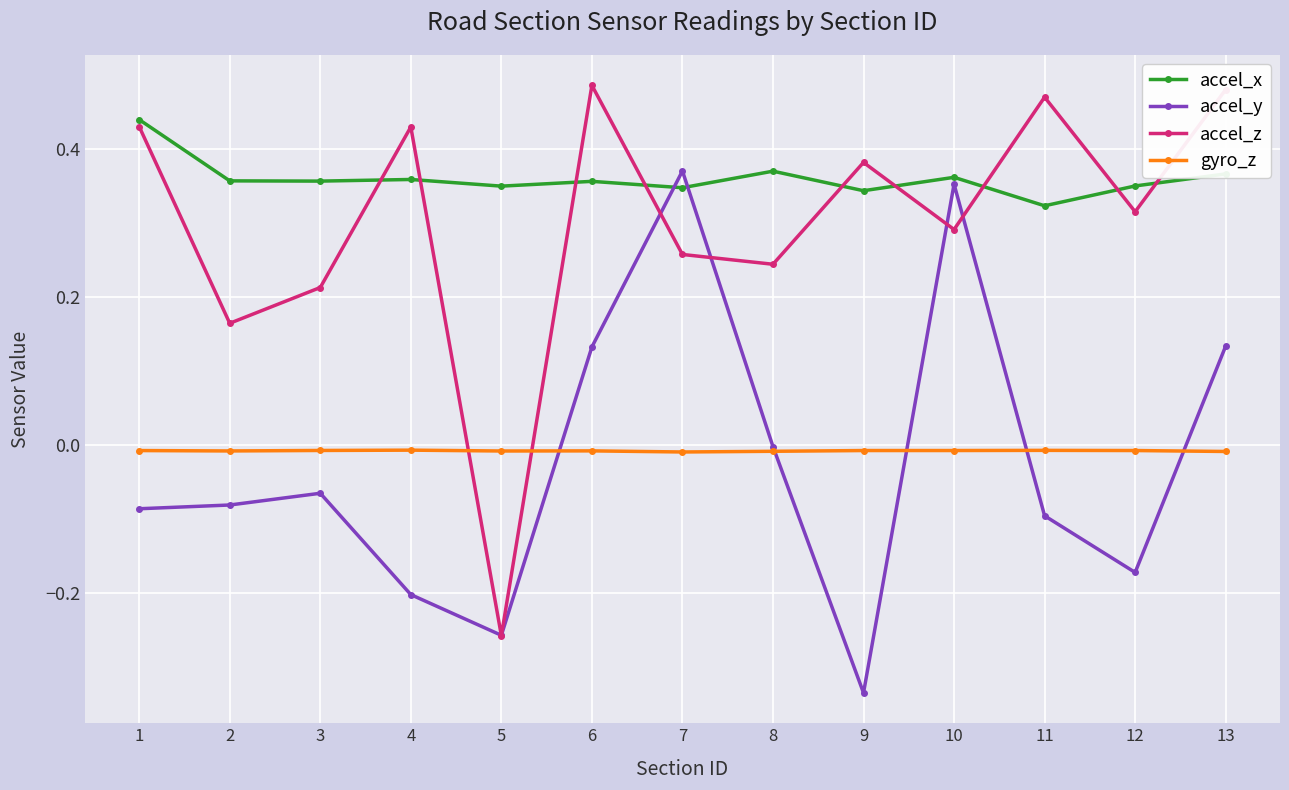

Which series has the largest total across all categories?

accel_x